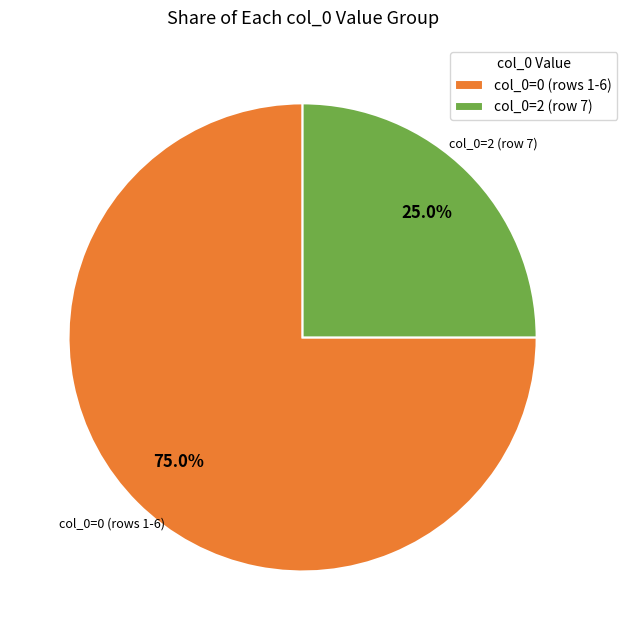

What is the majority slice?

col_0=0 (rows 1-6)